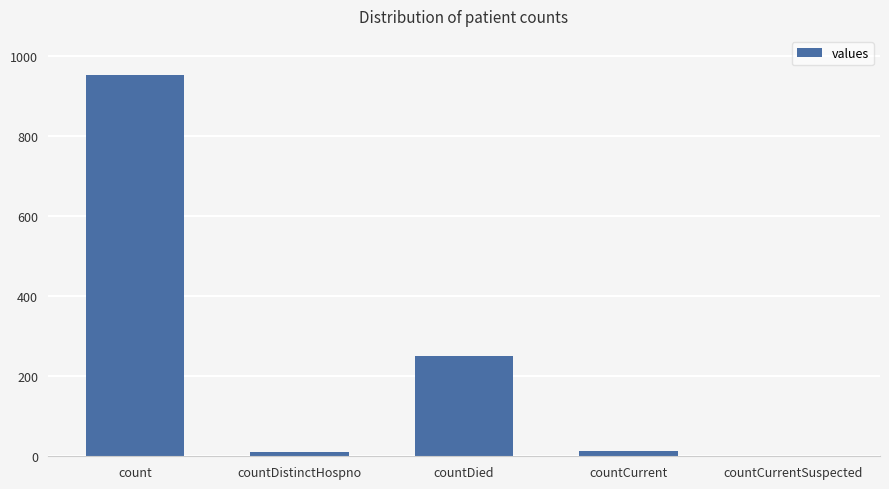

What is the approximate value at count?

952